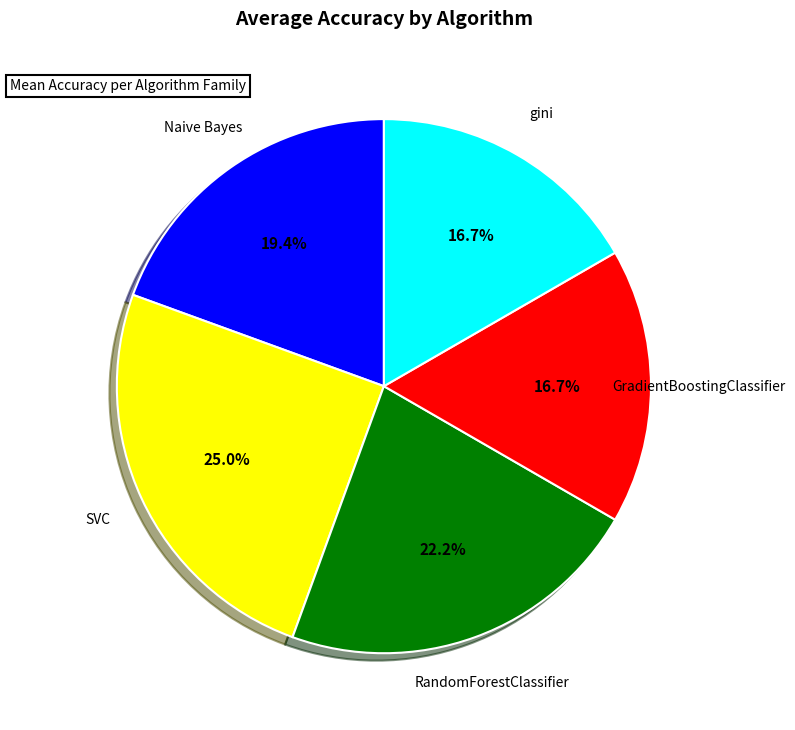

Is there any slice that represents more than half of the pie?

No